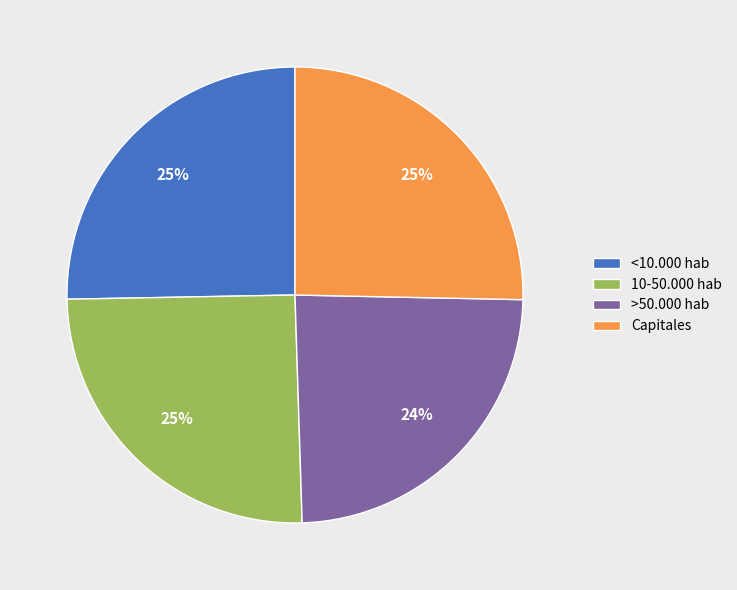

Is it true that Capitales is 12% of the pie?

False